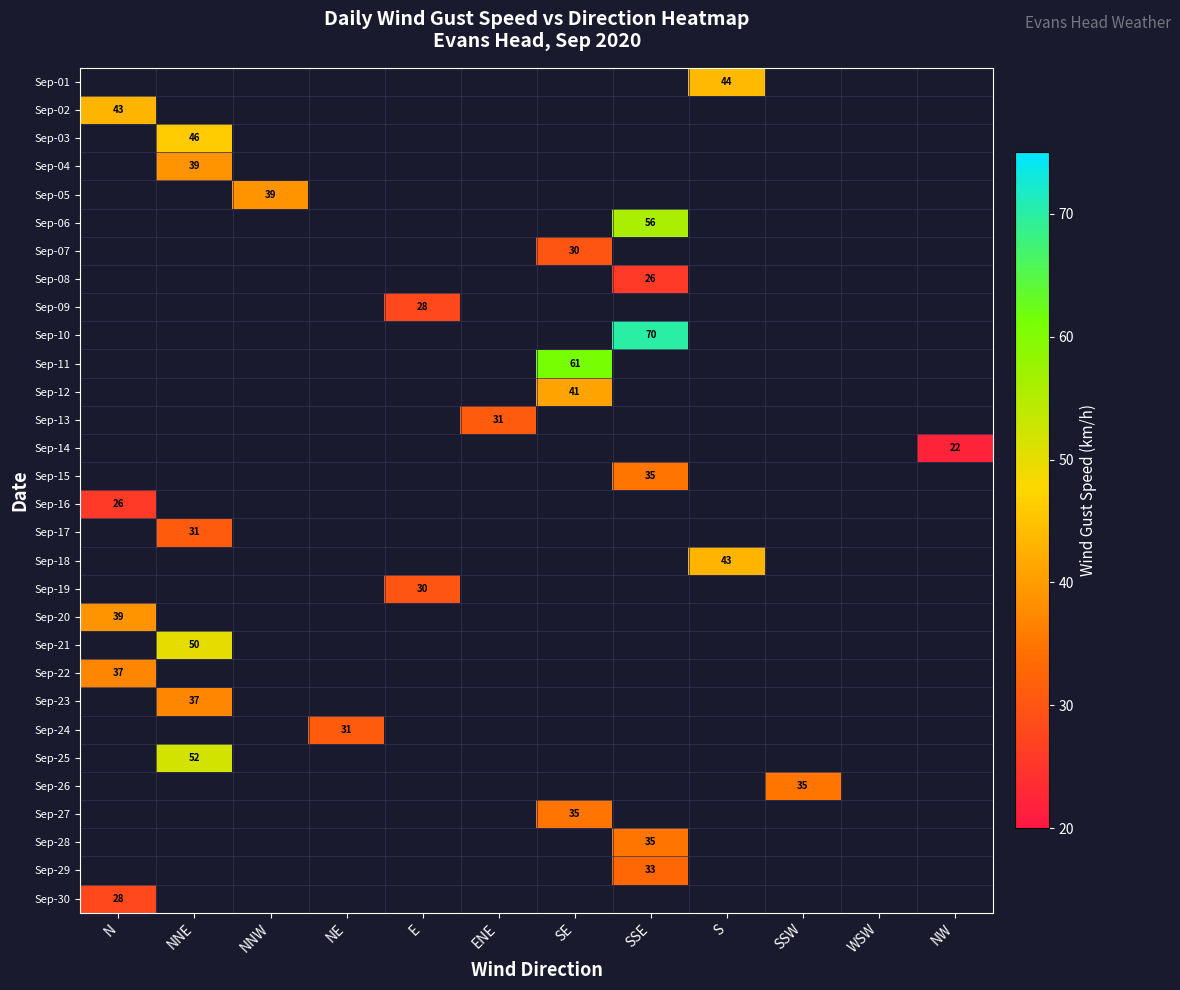

True or false: Sep-11 has a value of 61 at SE.

True